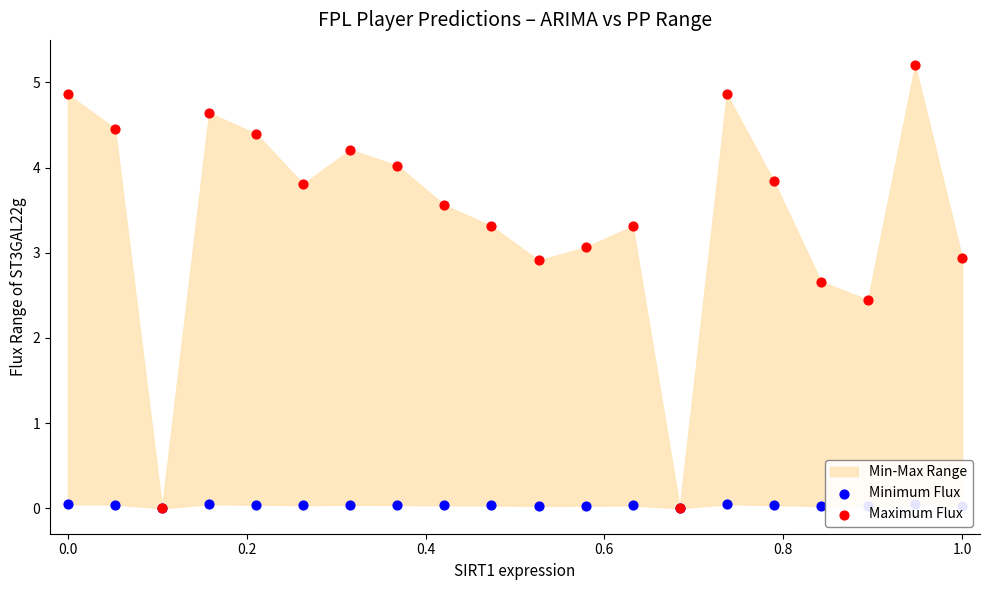

Is the value of Minimum Flux at 1.0 greater than the value of Maximum Flux at 1.2?

No